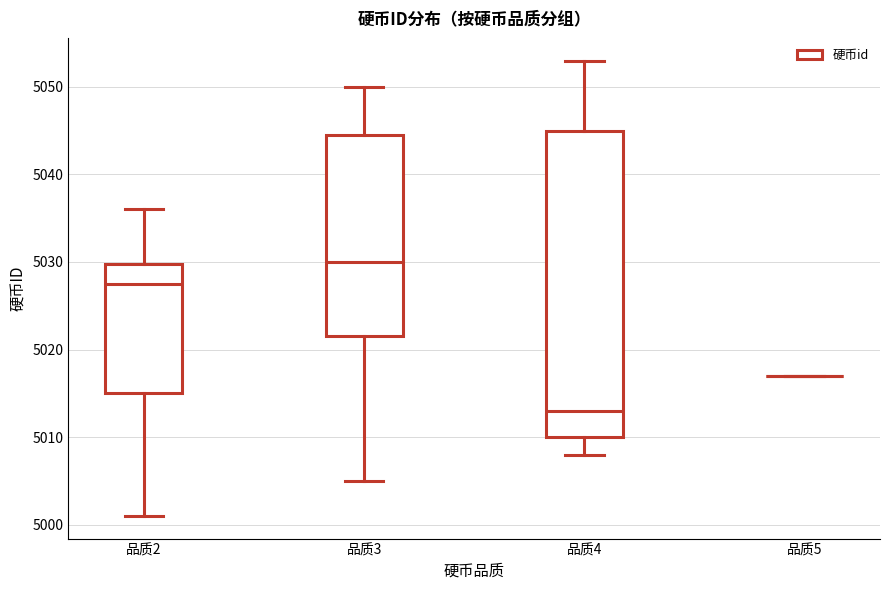

Which box is the tallest, from its lower edge to its upper edge?

品质4